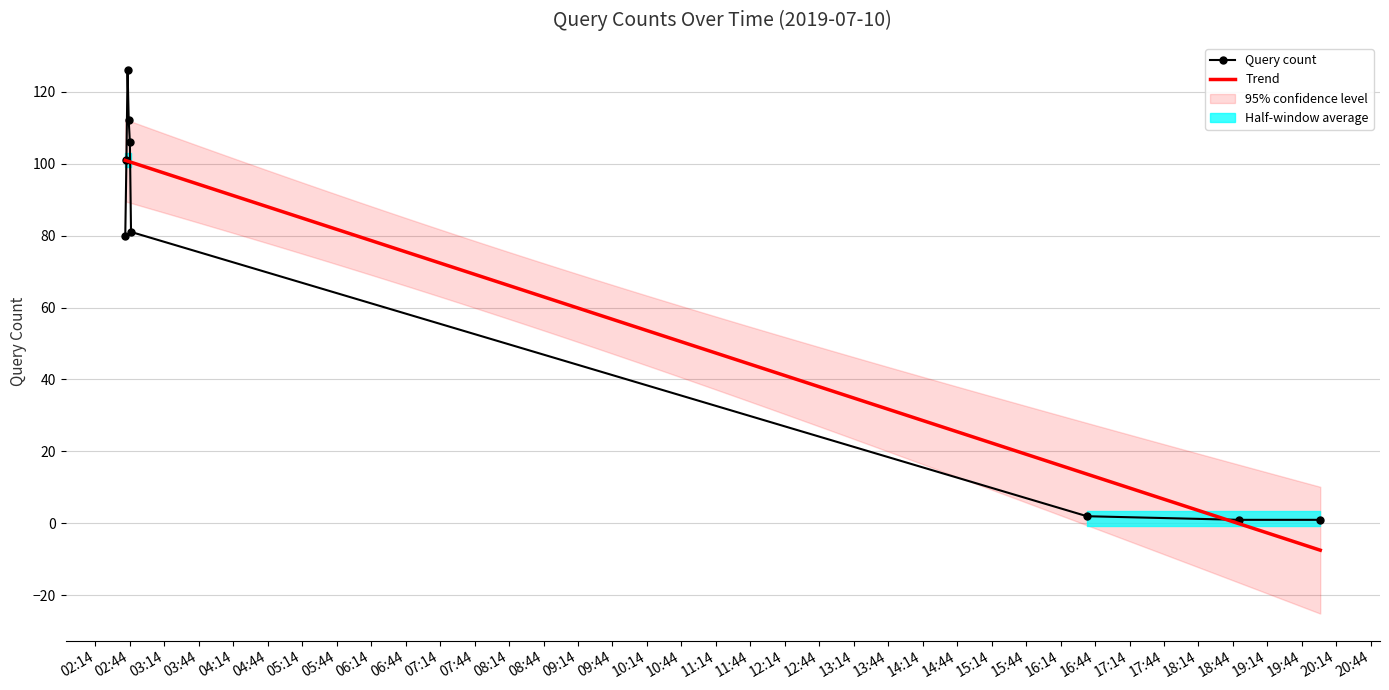

Which label corresponds to the largest value in the chart?

2019-07-10 02:42:00